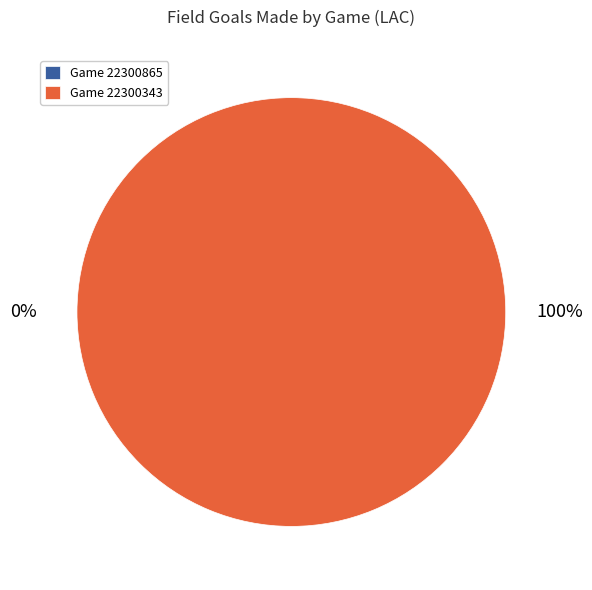

What percentage is NOT represented by 22300865?

100.0%